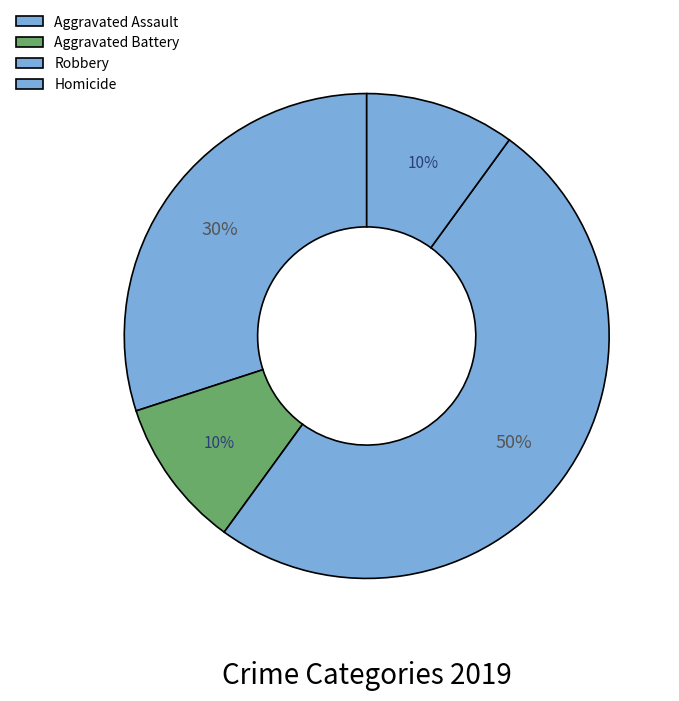

Which category has the smallest portion of the pie?

Aggravated Battery